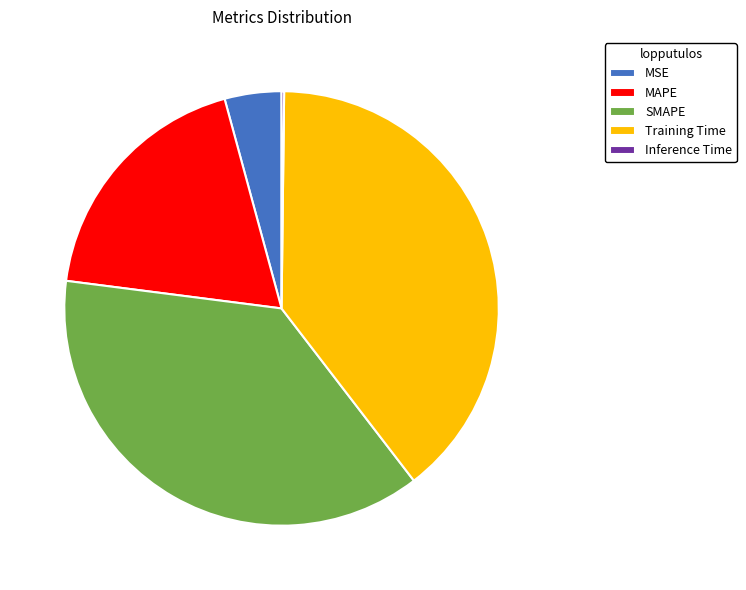

Which category has the biggest portion of the pie?

Training Time